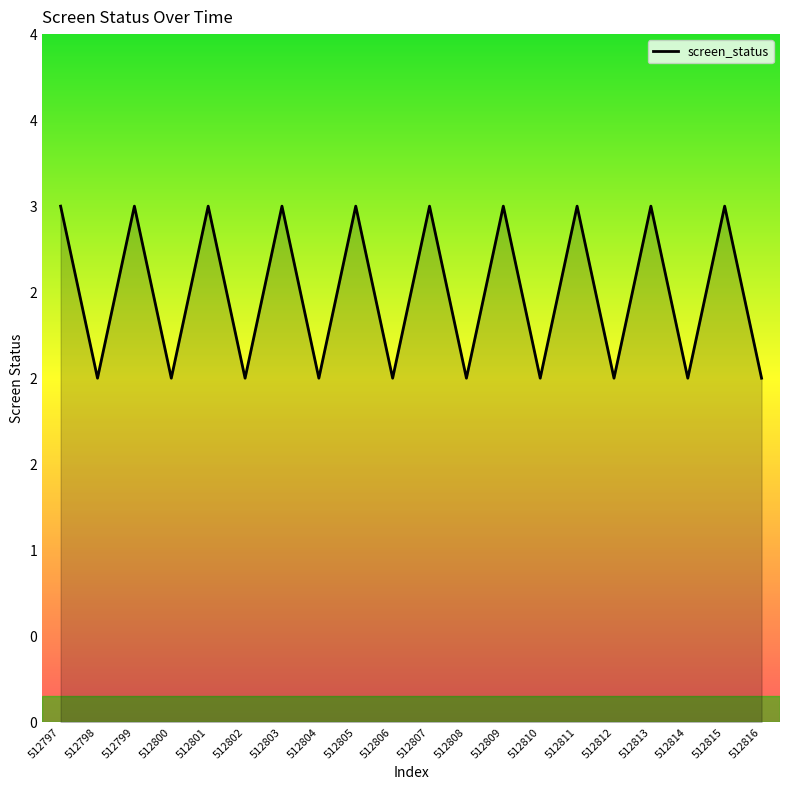

Is this an area chart (filled region under the line)?

Yes